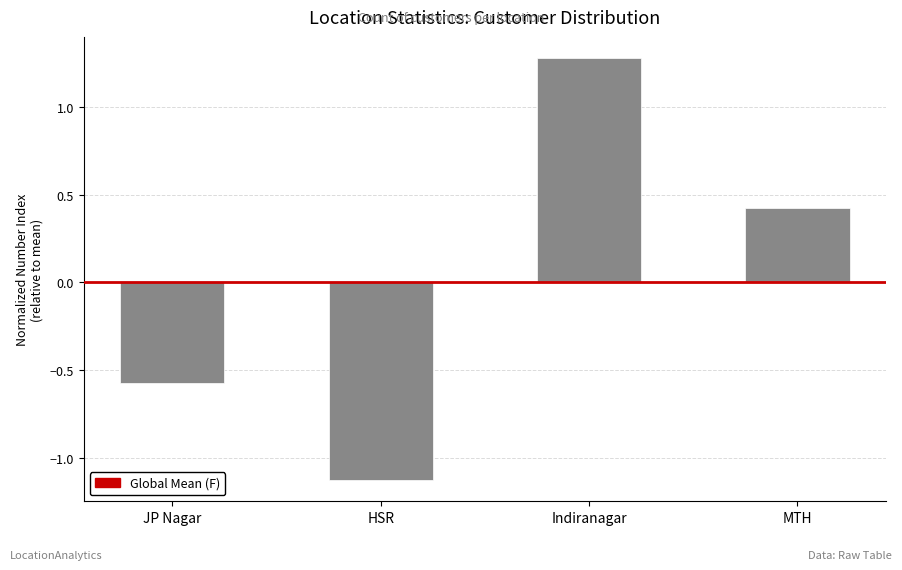

What is the greatest value displayed?

1.3